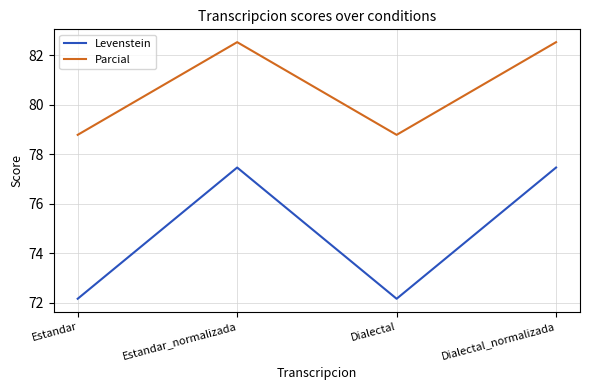

Is this an area chart (filled region under the line)?

No